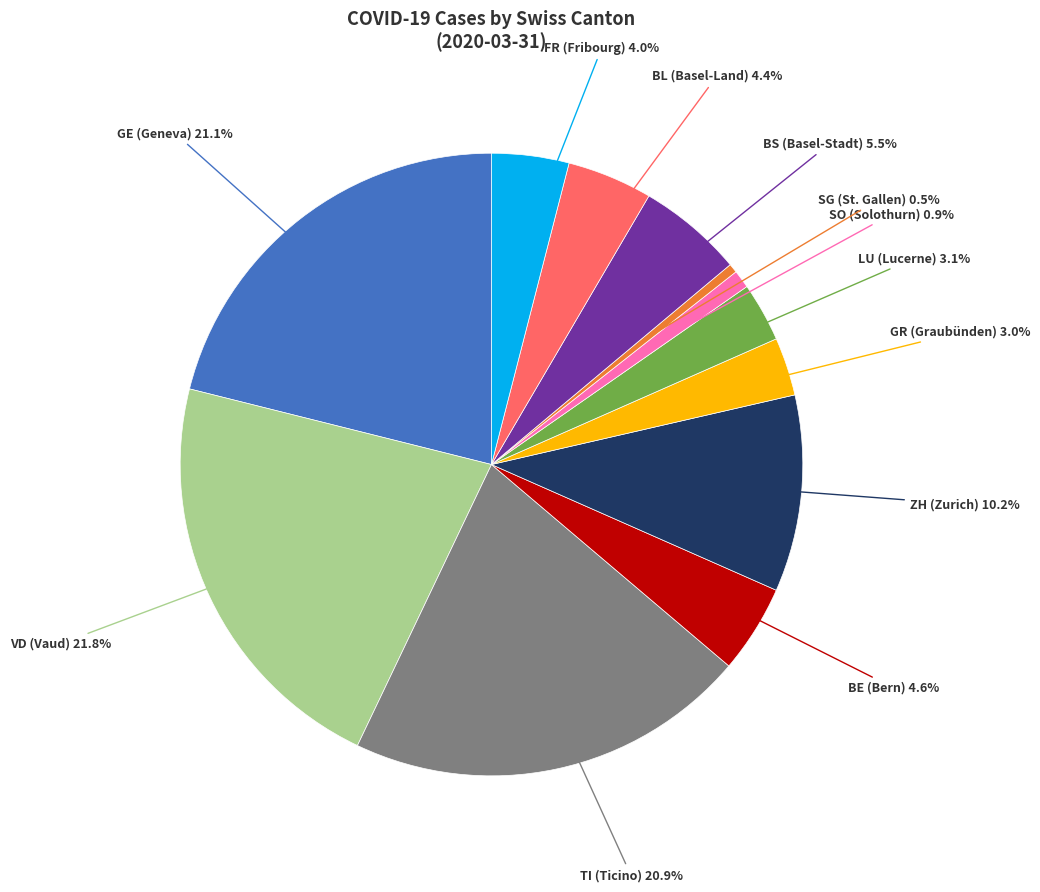

Is there a majority slice in this chart?

No